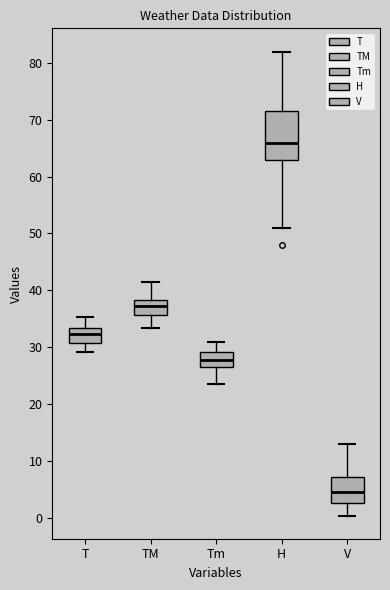

Reading left to right, transcribe this box plot: for each box, give where its median line is, the range the box spans, and where its two whiskers end, as read against the y-axis. The values are not printed on the chart, so give them approximately, as read against the axis.

T: median 32, box 31 to 33, whiskers 29 to 35
TM: median 37, box 36 to 38, whiskers 33 to 41
Tm: median 28, box 27 to 29, whiskers 24 to 31
H: median 66, box 63 to 72, whiskers 51 to 82
V: median 5, box 3 to 7, whiskers 0 to 13